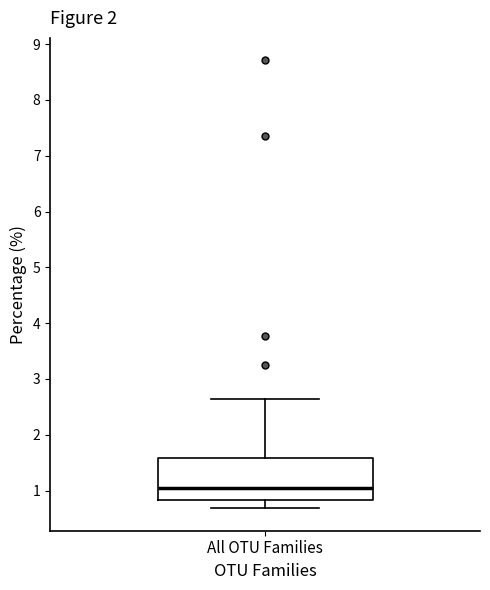

Where does the lower whisker of the box for All OTU Families end on the y-axis? The values are not printed on the chart, so give them approximately, as read against the axis.

0.7